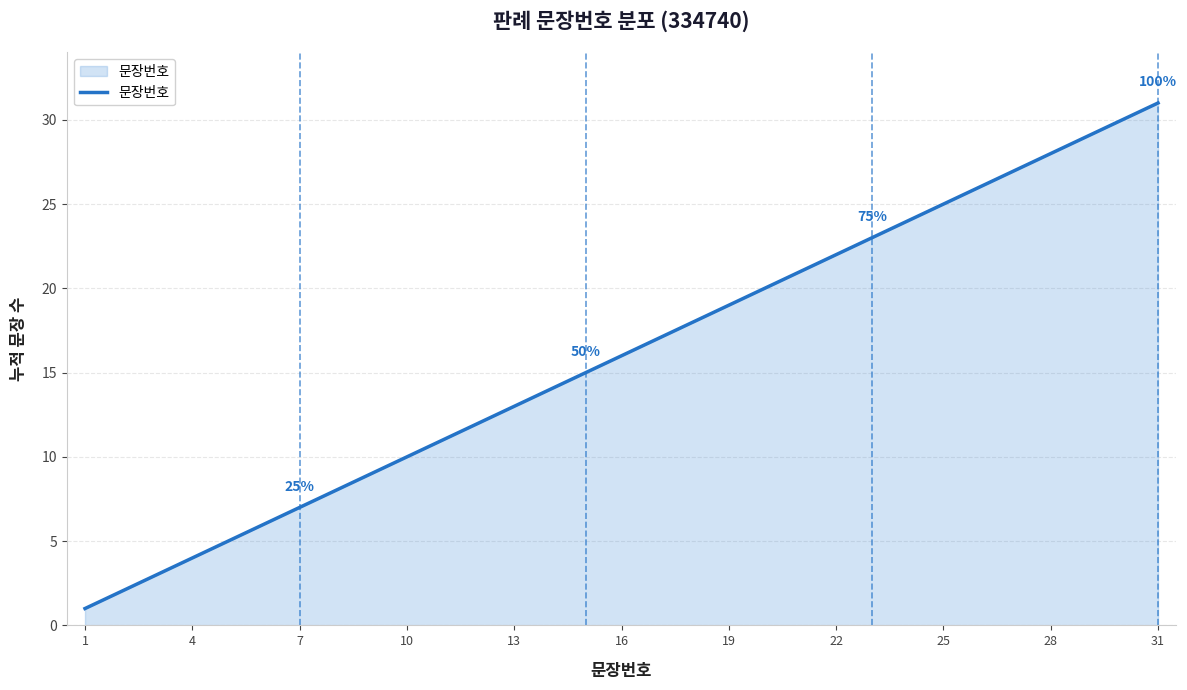

What is the difference between the maximum and minimum values?

30